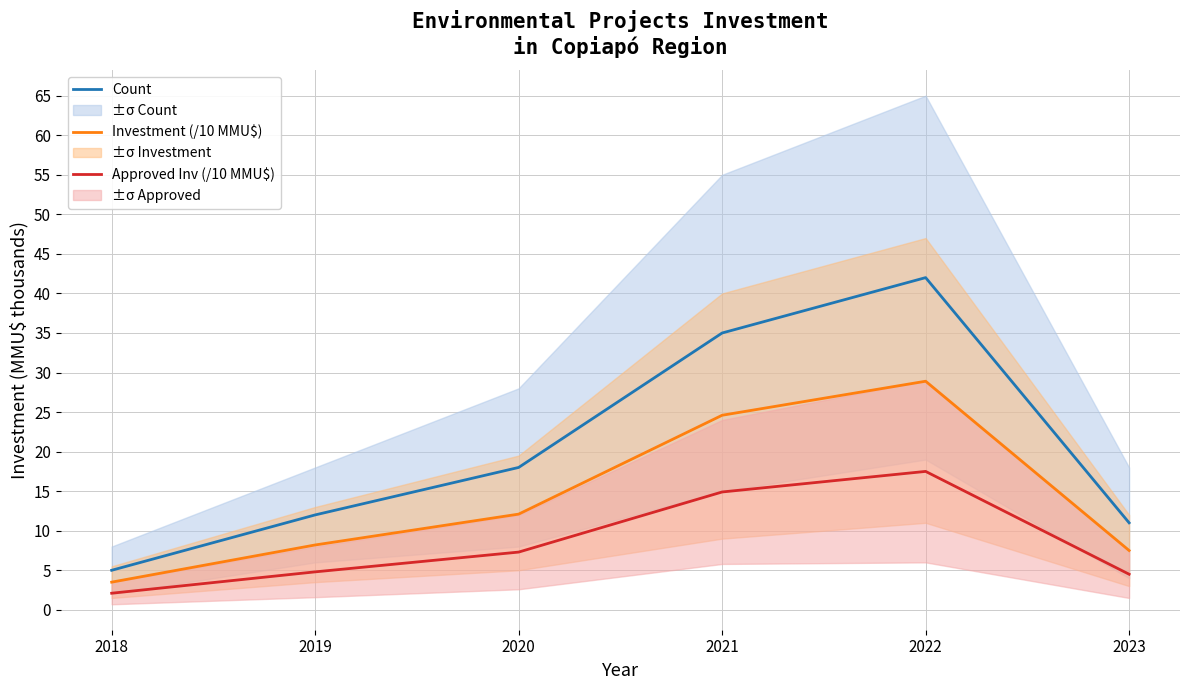

Rank the series by their average value, from lowest to highest.

Approved Inv (/10 MMU$), Investment (/10 MMU$), Count